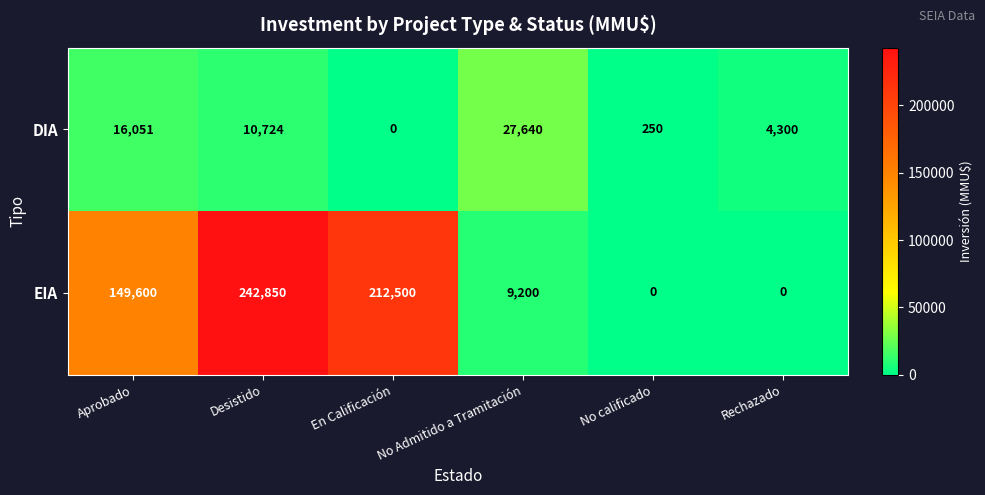

What is the spread (max minus min) of values at Rechazado?

4300